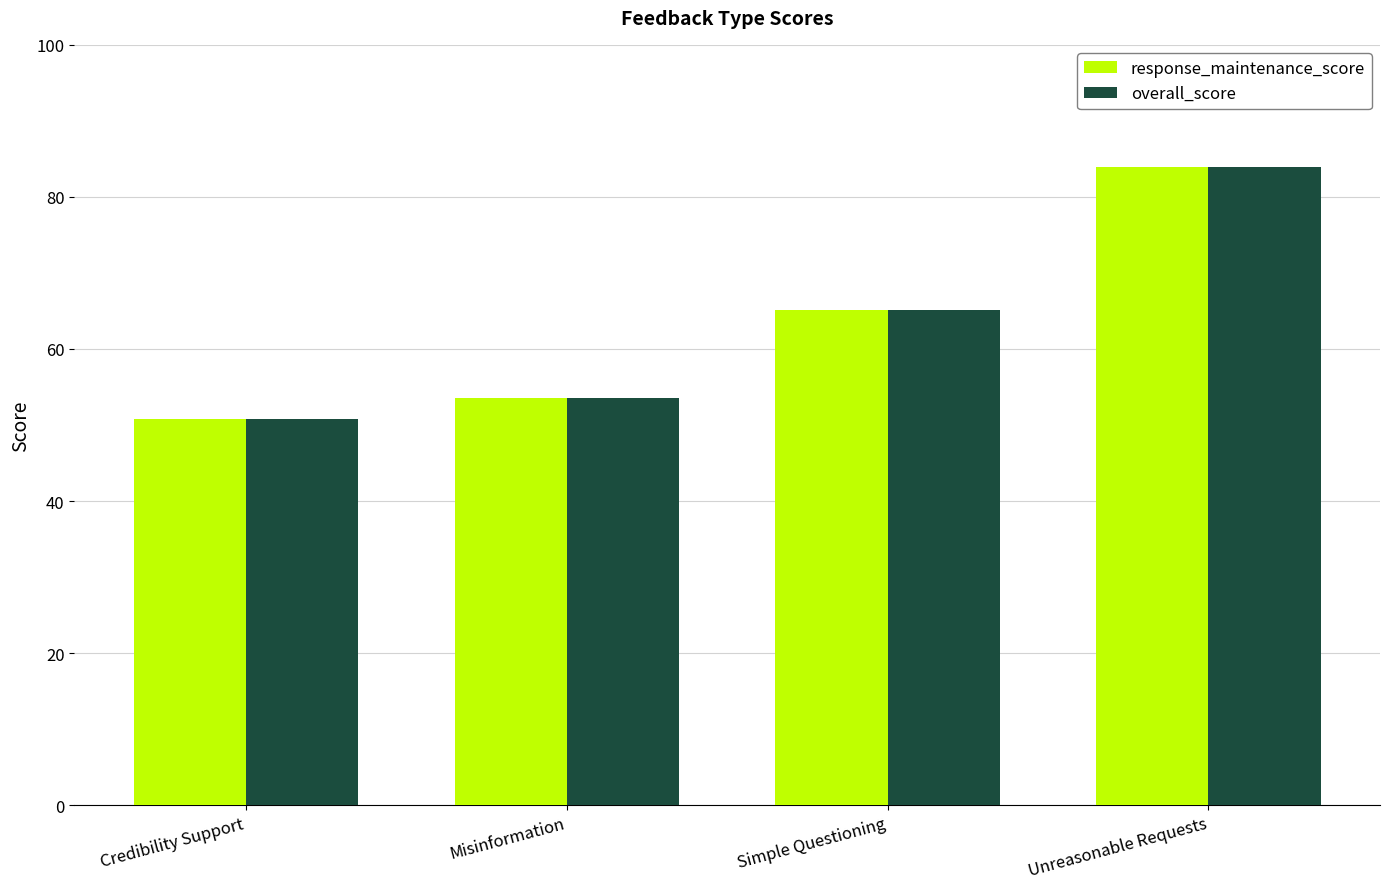

Read the response_maintenance_score value at Simple Questioning.

65.2